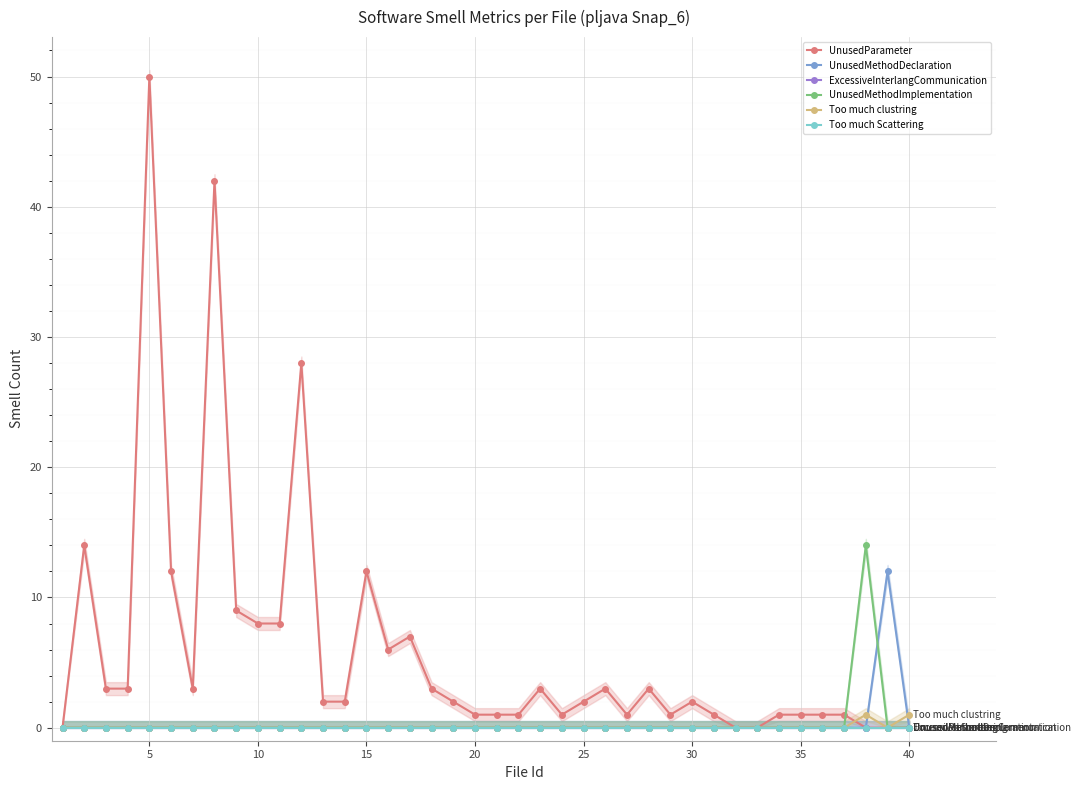

How many distinct data groups are displayed?

6